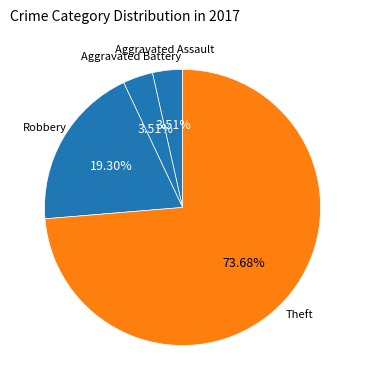

To the nearest percent, what is the difference between the Robbery and Theft slice percentages?

54%